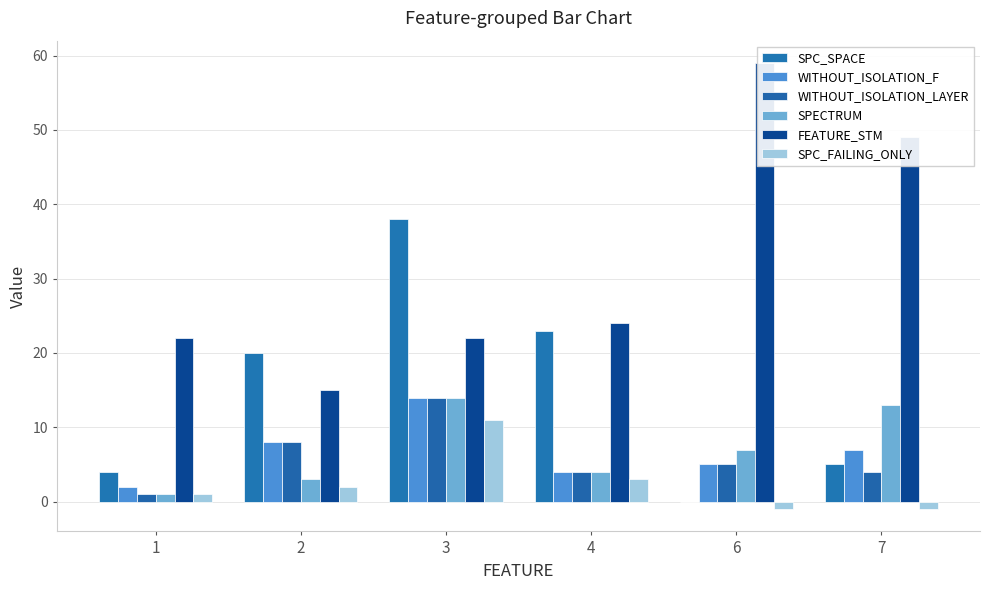

What is the value of the WITHOUT_ISOLATION_F bar at the 2nd from the left?

8